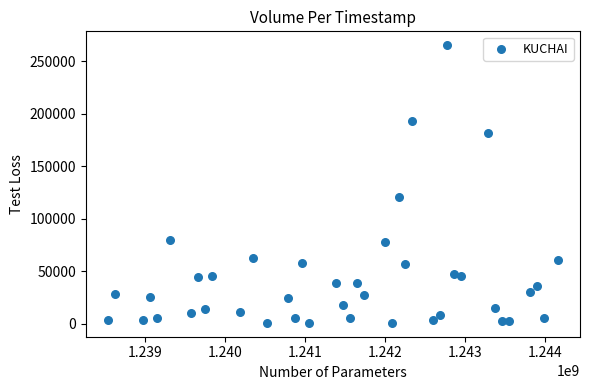

What Y value in the scatter plot is closest to 133000?

120600